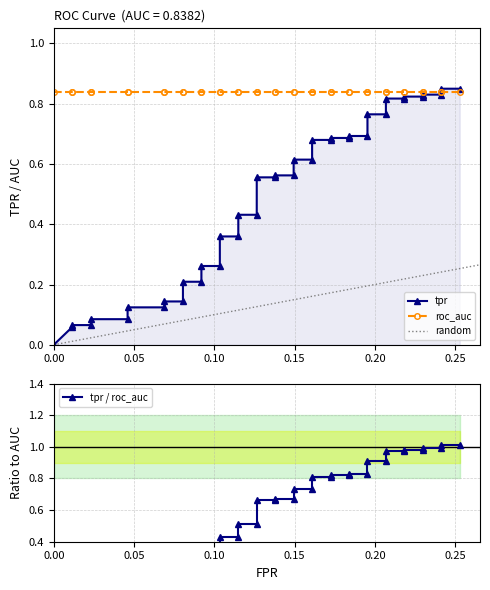

What is the difference between the second highest and second lowest values?

0.8